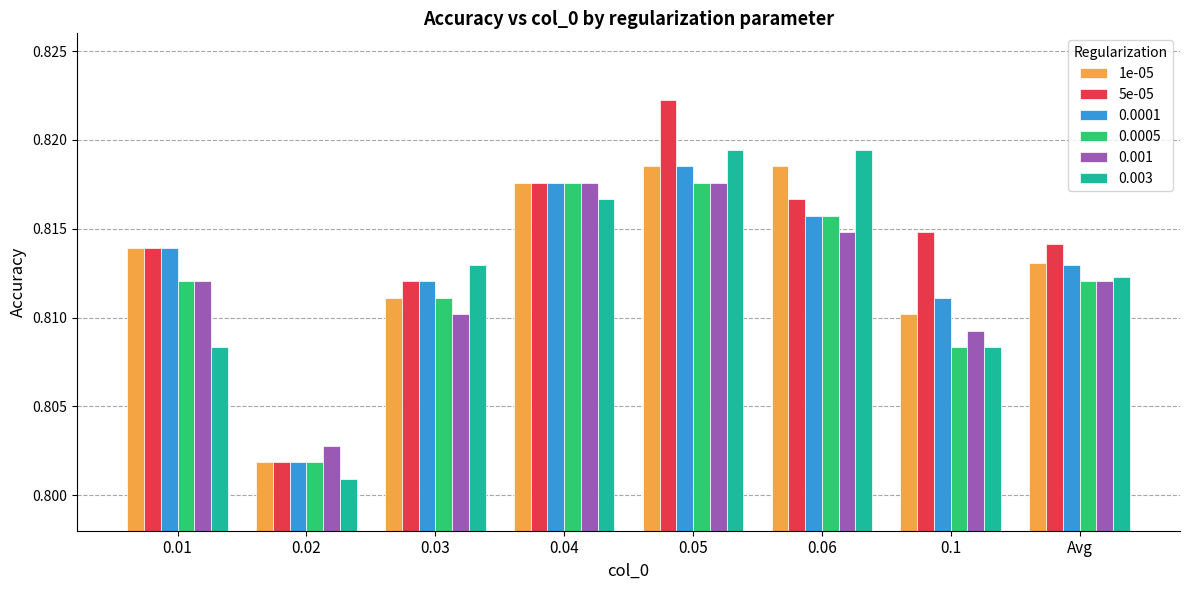

Count the 1e-05 values in the range 0 to 1.

8